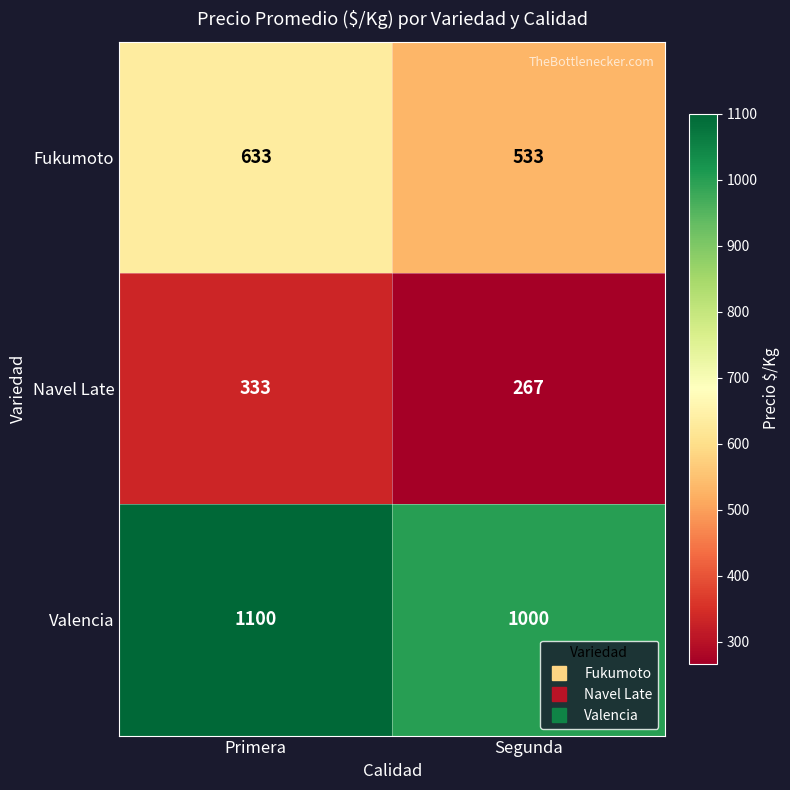

Reading left to right, list all the values displayed in this chart.

Fukumoto: 633	533
Navel Late: 333	267
Valencia: 1100	1000